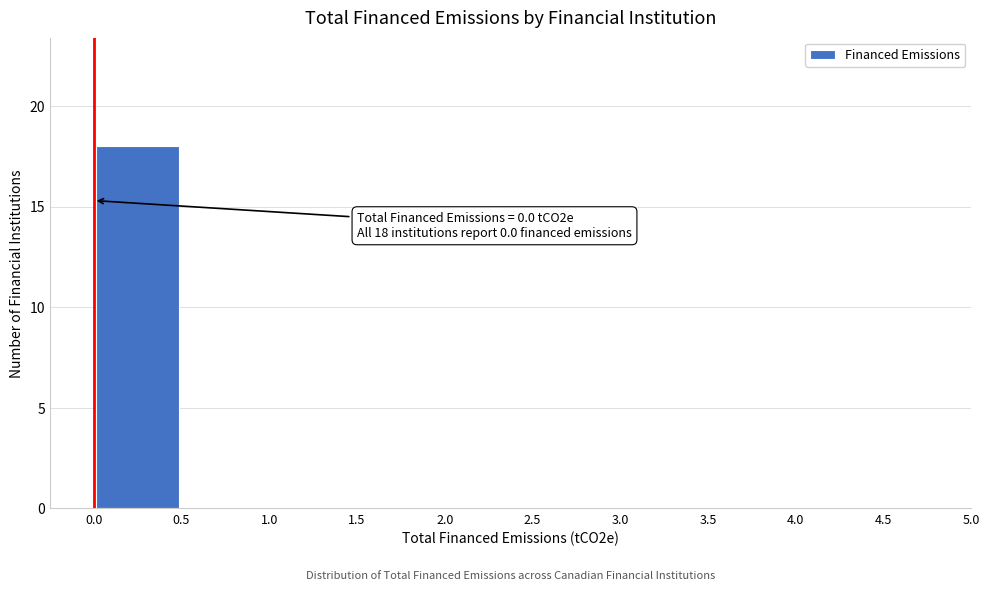

Which range on the x-axis has the tallest bar?

0.0 to 0.5